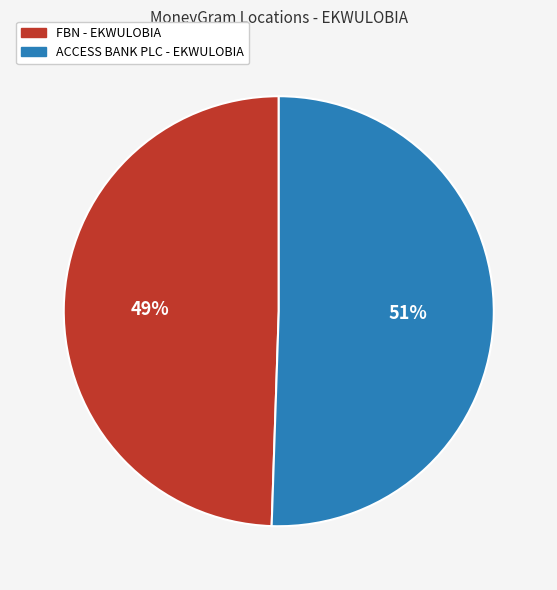

How many segments does this pie chart have?

2